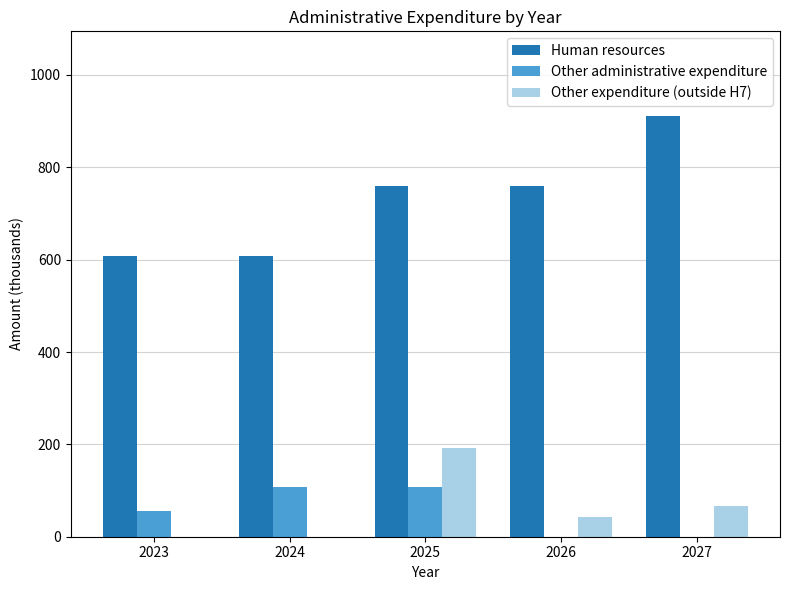

How many groups of bars are there?

5